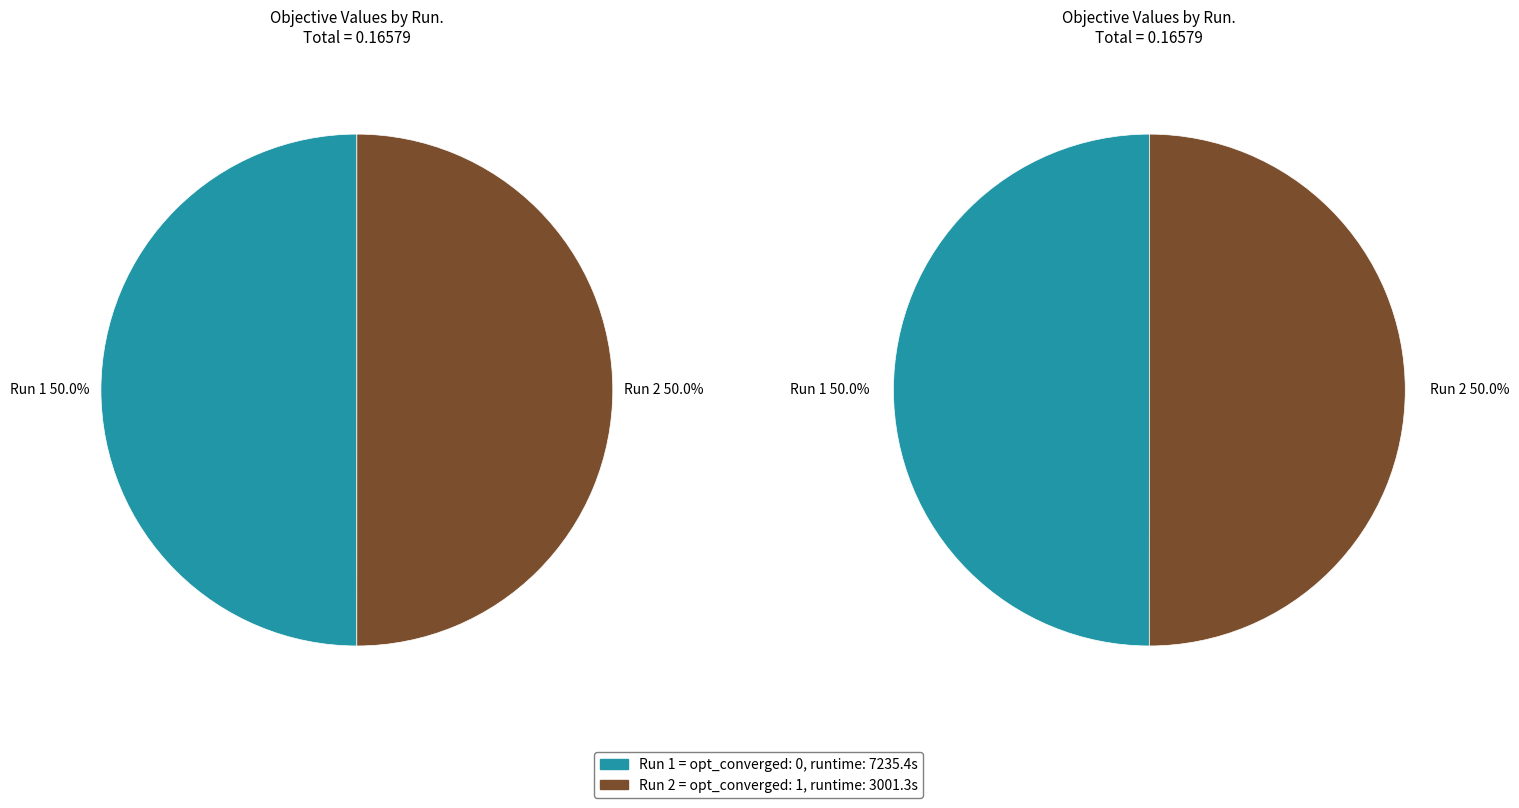

What percentage do Run 1 and Run 2 together represent?

100.0%